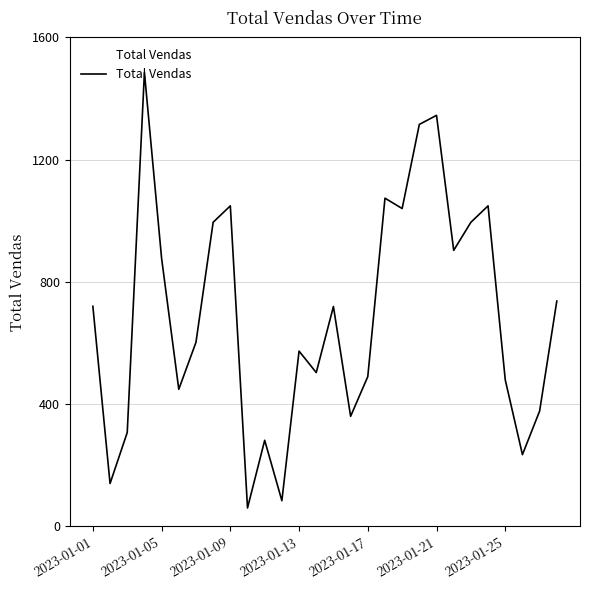

What is the maximum value shown in the chart?

1485.6